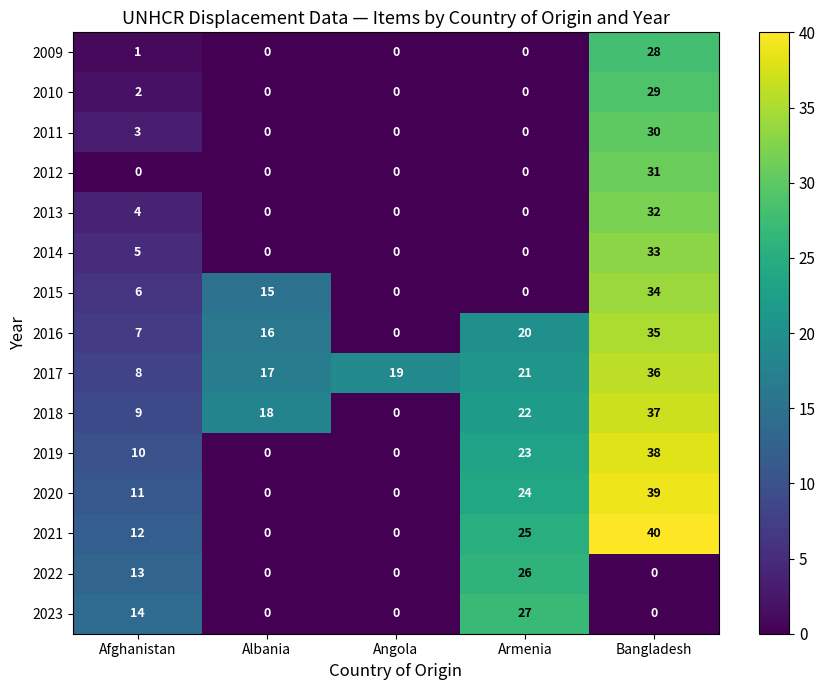

What is the difference between the highest and lowest values at Angola?

19